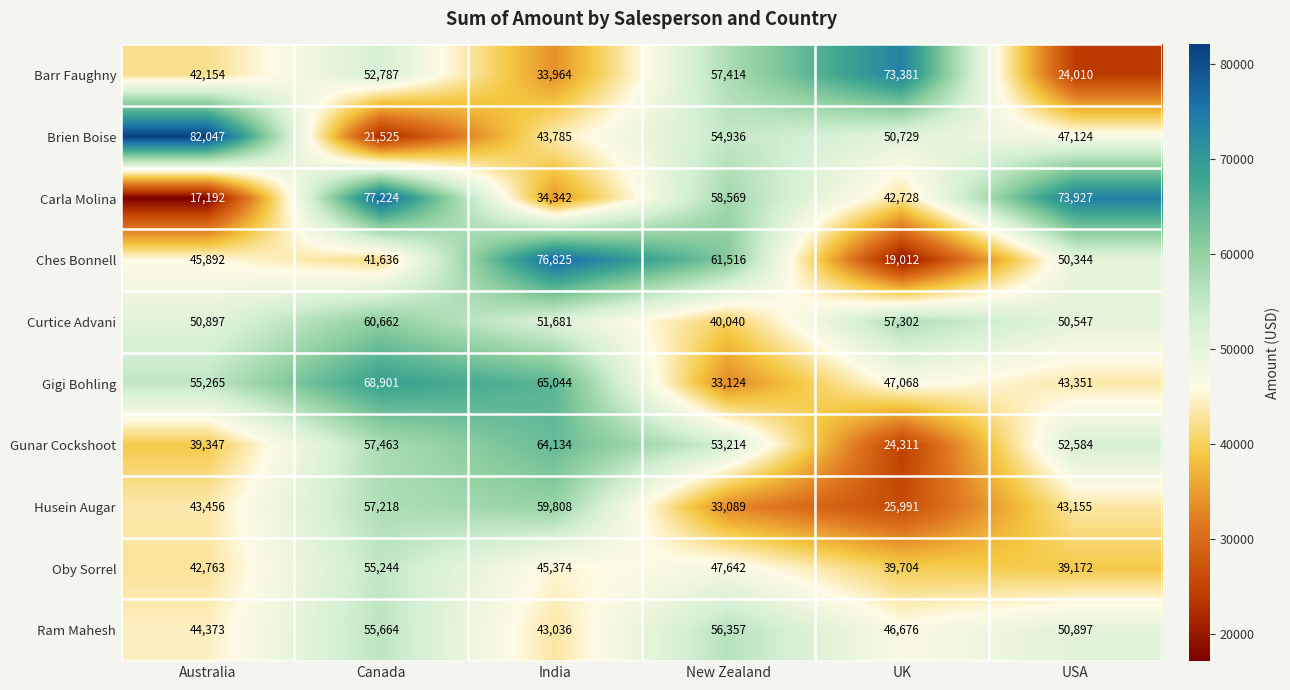

Between UK and USA, which series saw the biggest shift?

Barr Faughny